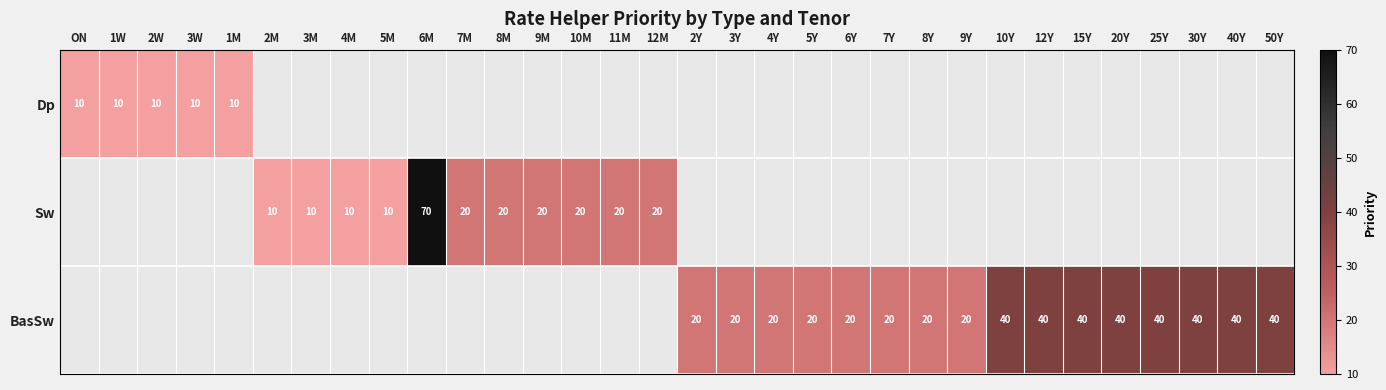

The Sw series shows 4.9 at 7M. True or false?

False